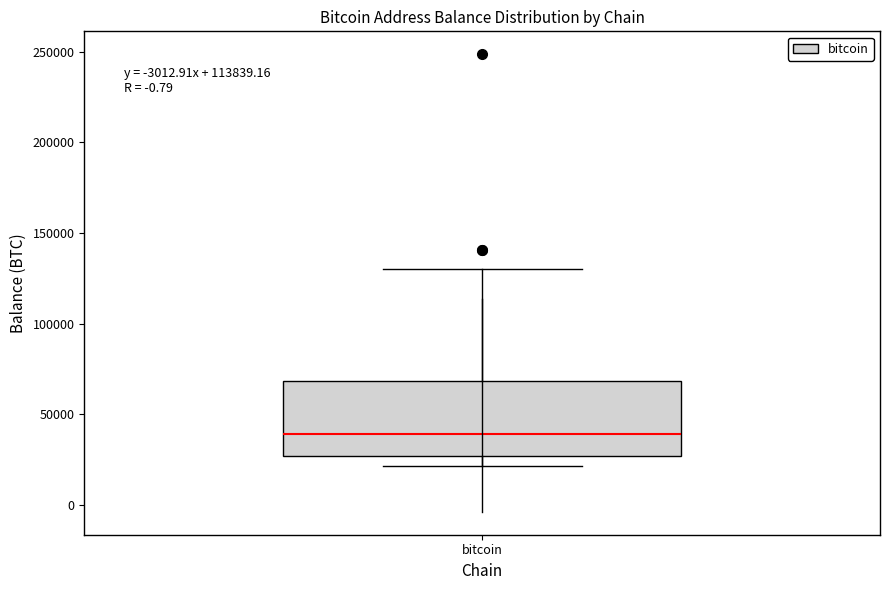

Where does the median line of the box for bitcoin sit on the y-axis? The values are not printed on the chart, so give them approximately, as read against the axis.

40000